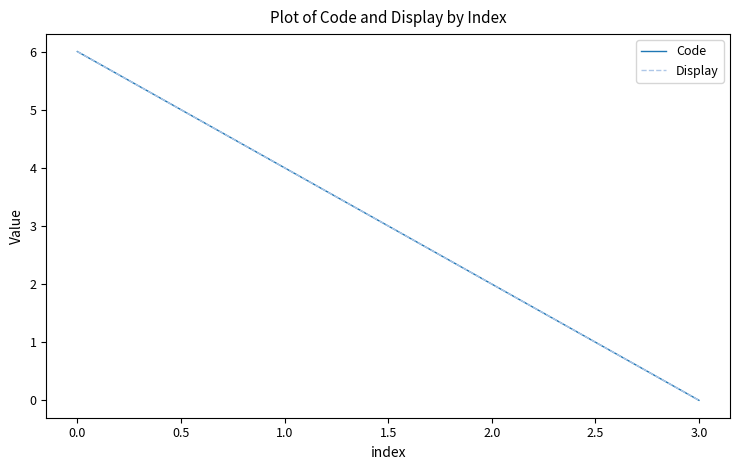

Does the chart display data point markers on the line(s)?

No